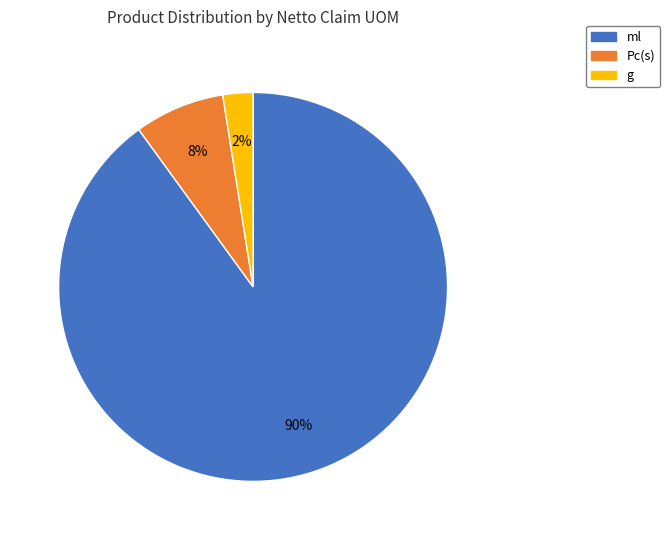

Does any single category account for the majority?

Yes